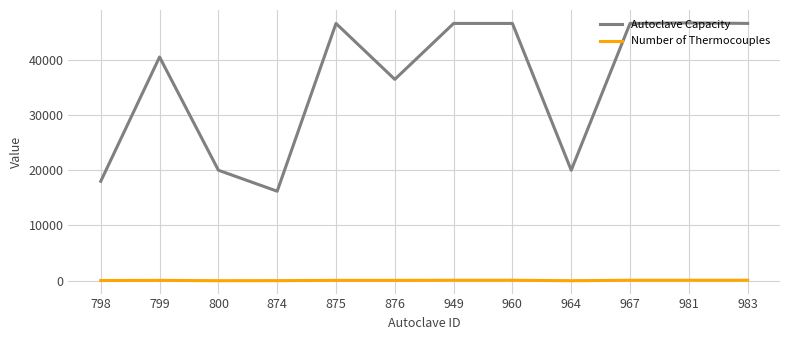

Which series has the largest range (max minus min)?

Autoclave Capacity